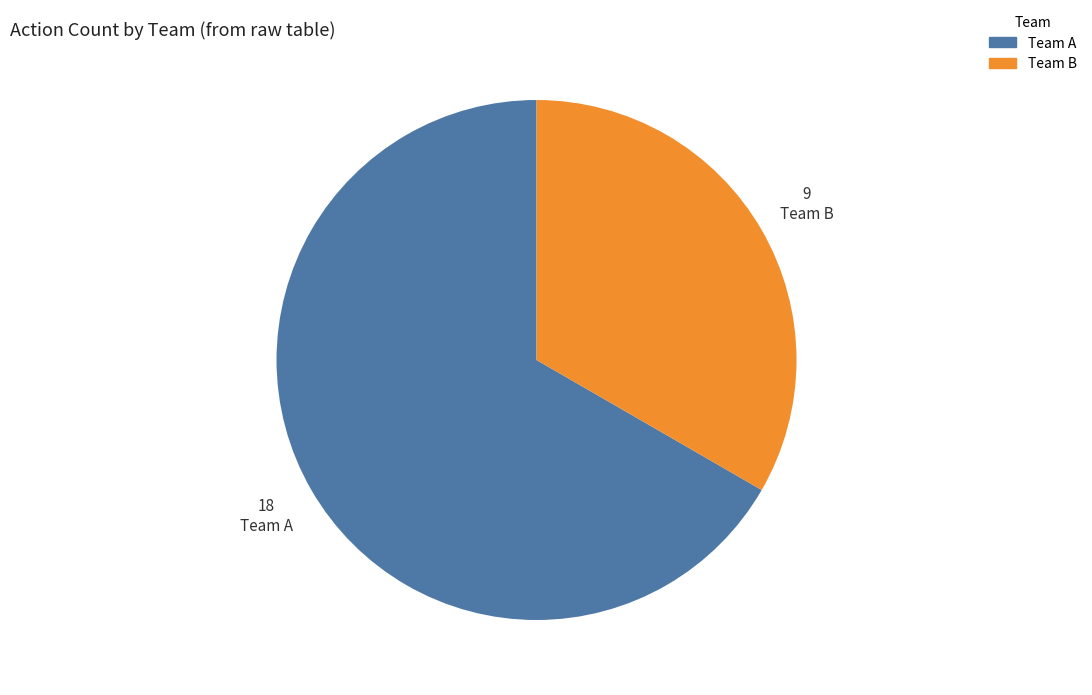

Which slice is the smallest?

Team B